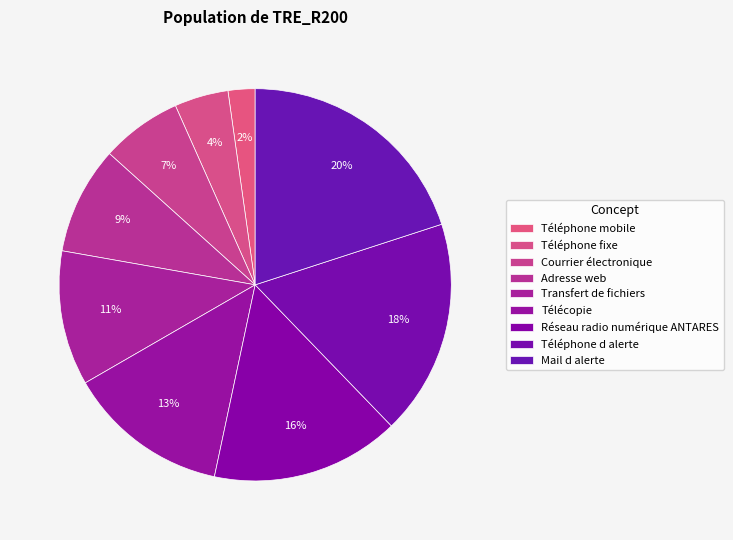

What is the change in value from Téléphone d alerte to Mail d alerte?

+1